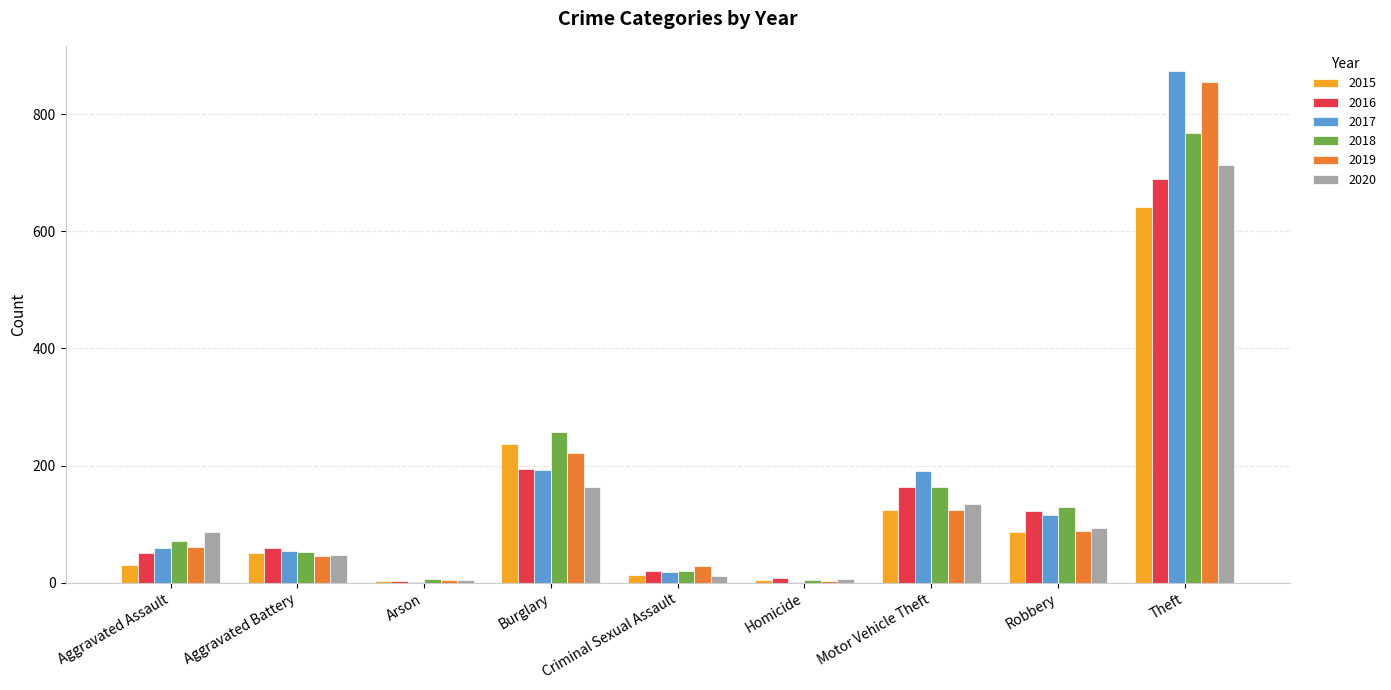

Which category has the highest value in the 2015 series?

Theft